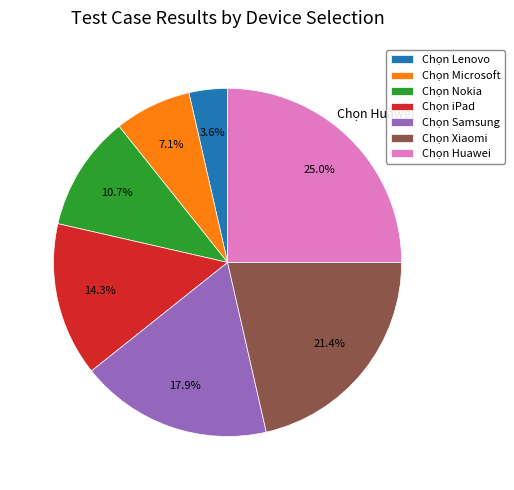

Is Chọn Lenovo the majority of the pie?

No